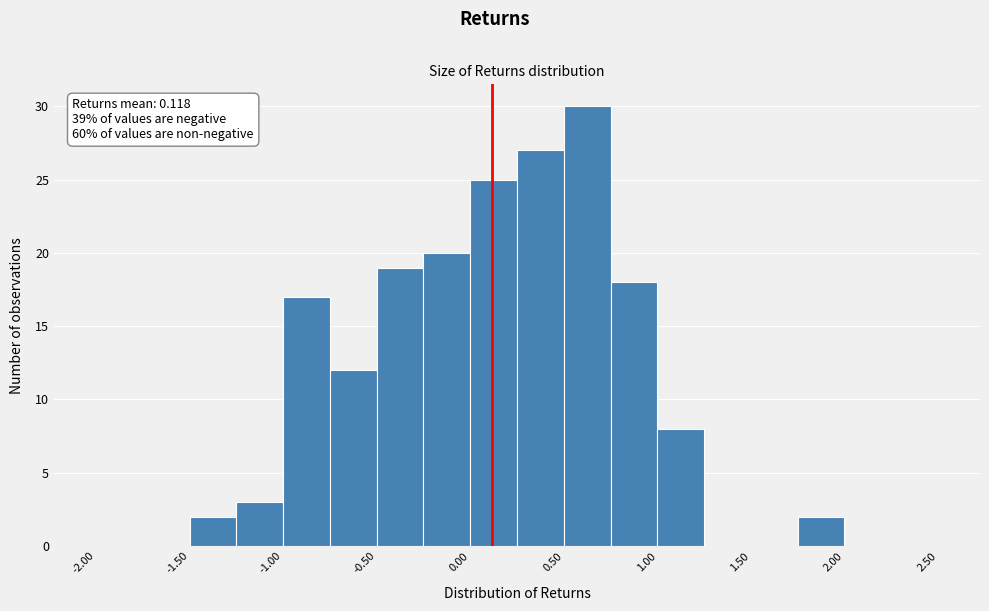

Which range on the x-axis has the tallest bar?

0.50 to 0.75